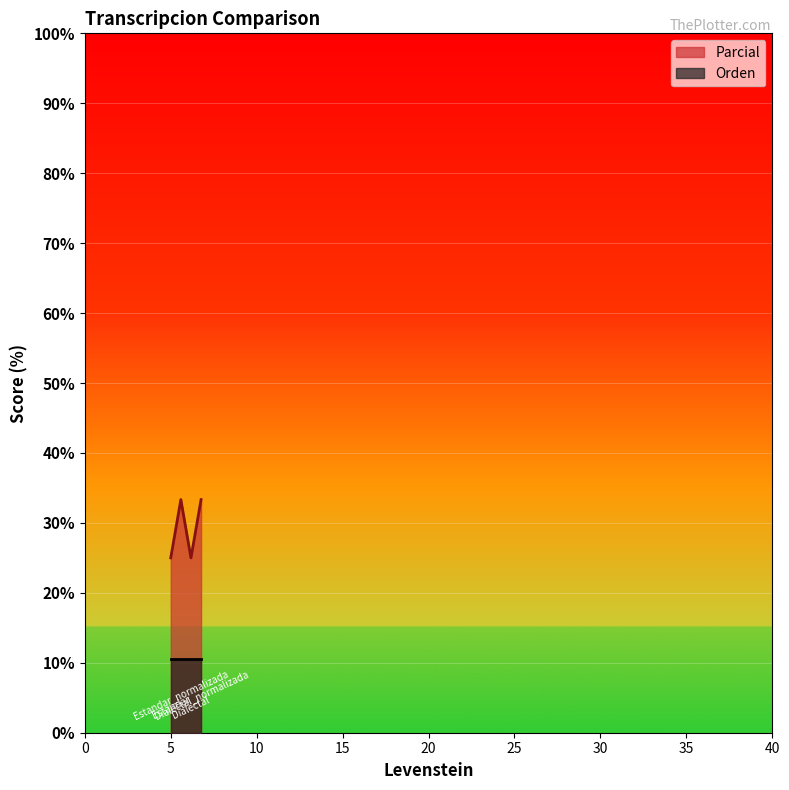

What is the difference between the values at Dialectal_normalizada and Dialectal?

8.3